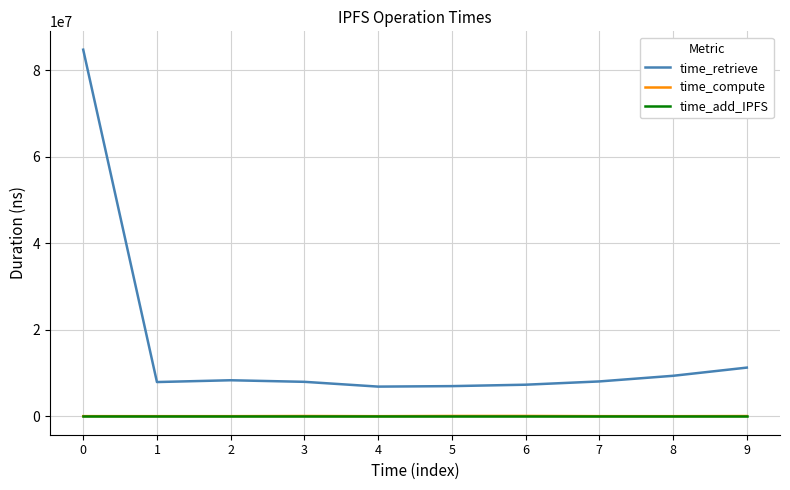

True or false: time_add_IPFS and time_compute intersect in this chart.

False